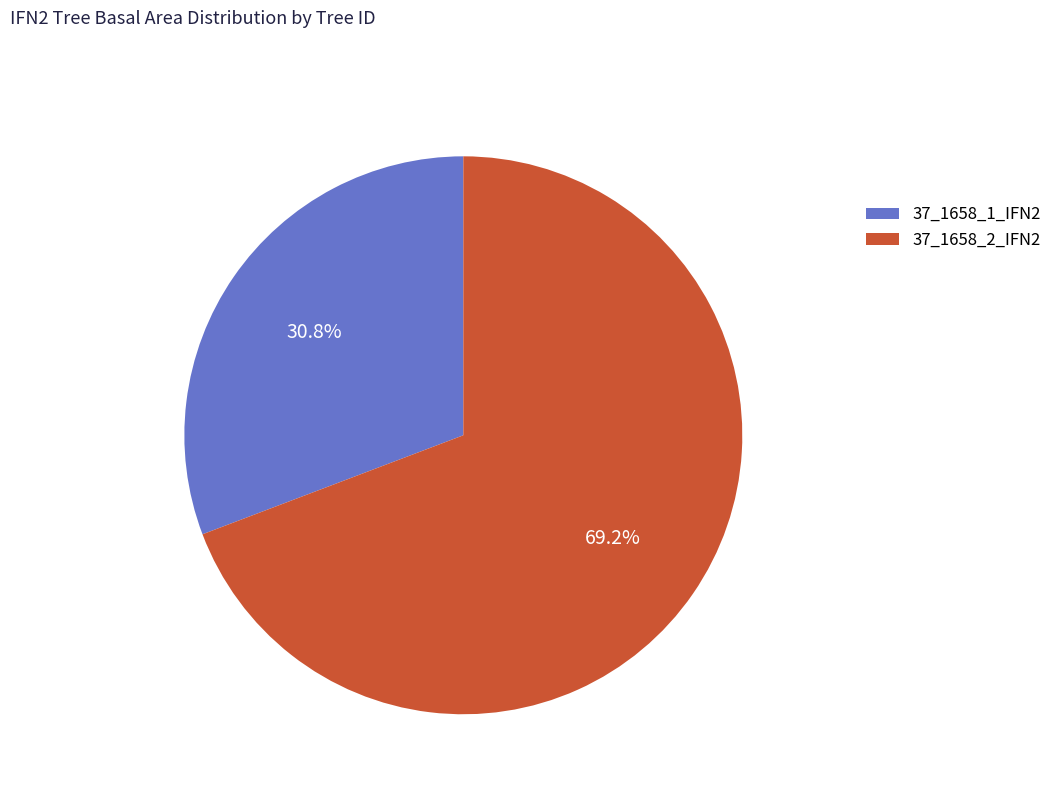

How many slices are in this pie chart?

2